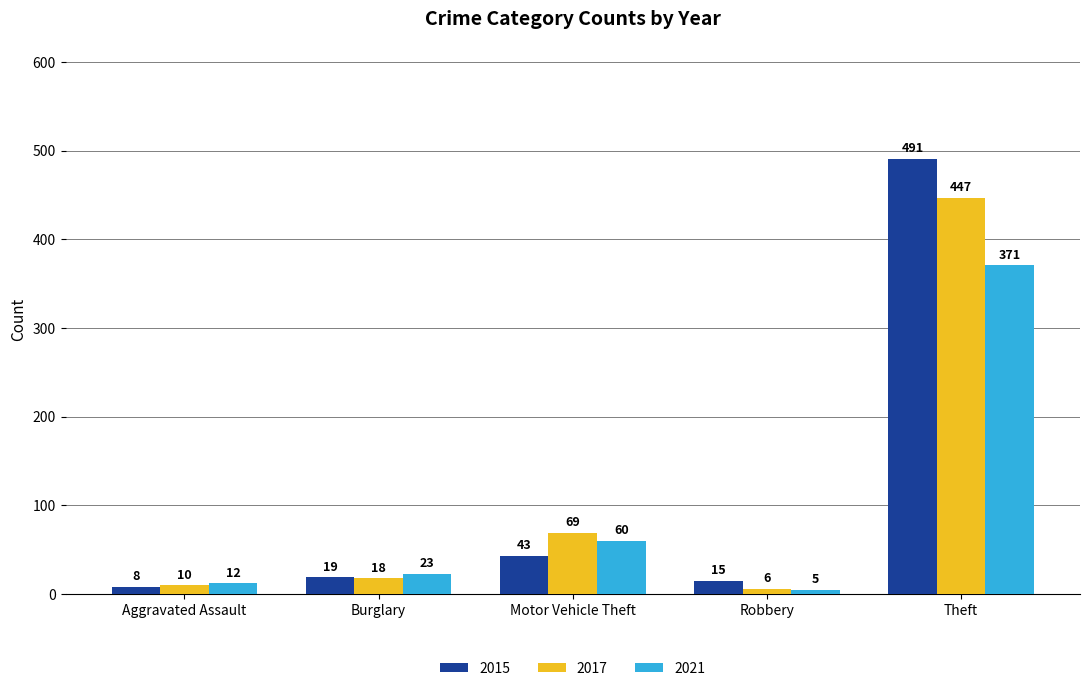

What is the average value of the 2015 series?

115